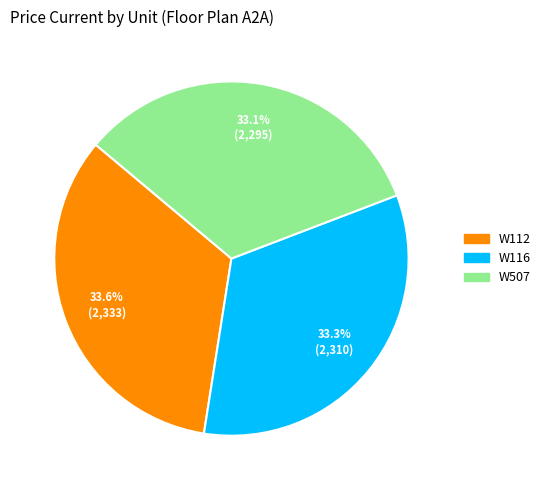

How many slices are in this pie chart?

3